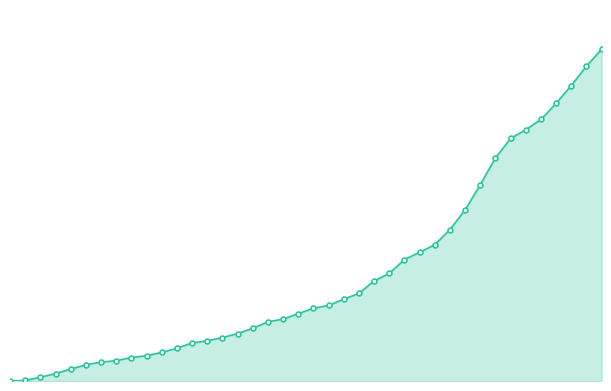

Is this an area chart (filled region under the line)?

Yes